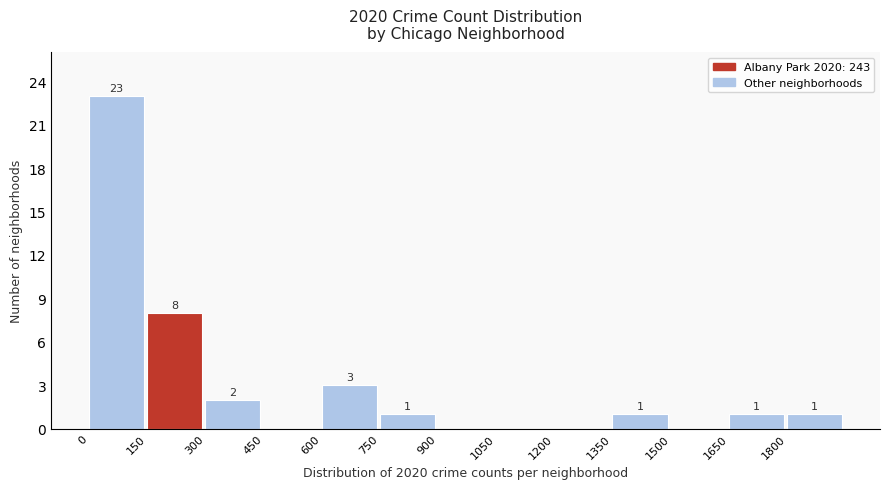

Over which range of the x-axis is the bar tallest?

0 to 150